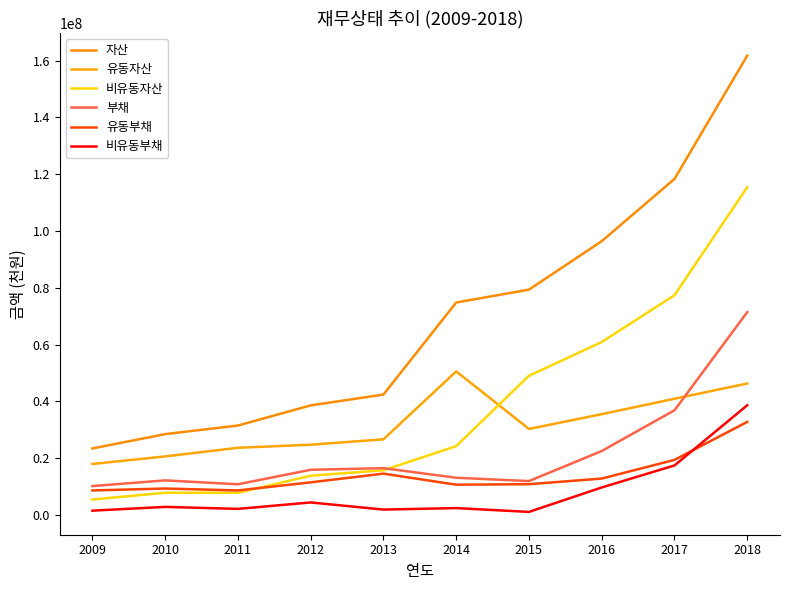

Rank the series at 2017 from lowest to highest value.

비유동부채, 유동부채, 부채, 유동자산, 비유동자산, 자산